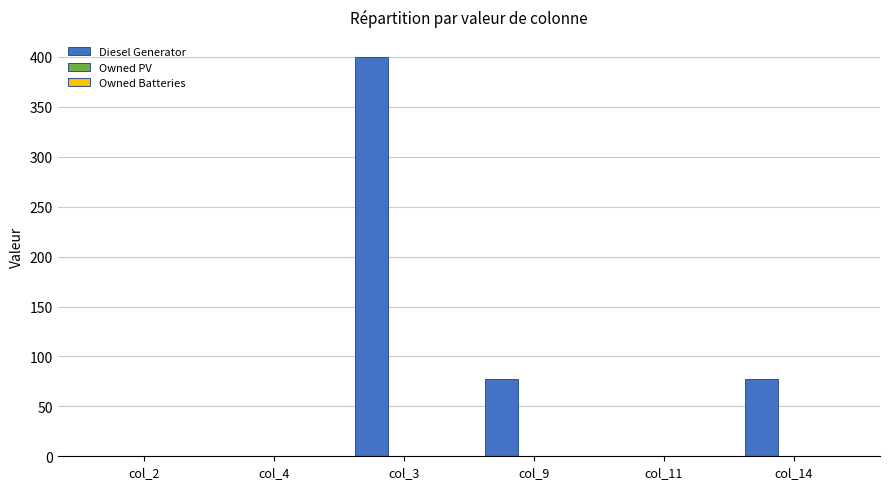

What is the maximum value shown in the chart?

400